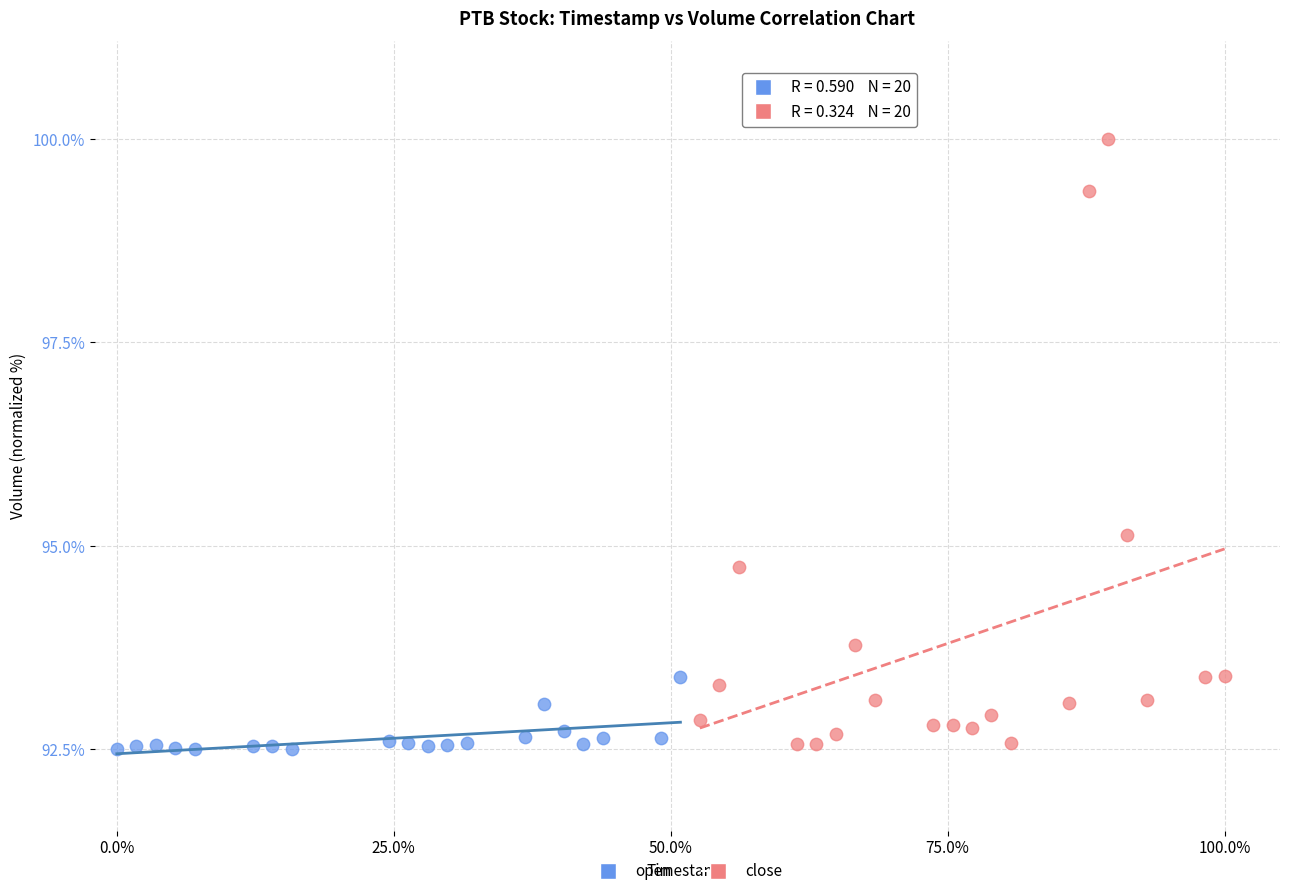

Which series has the largest Y range (max minus min)?

close